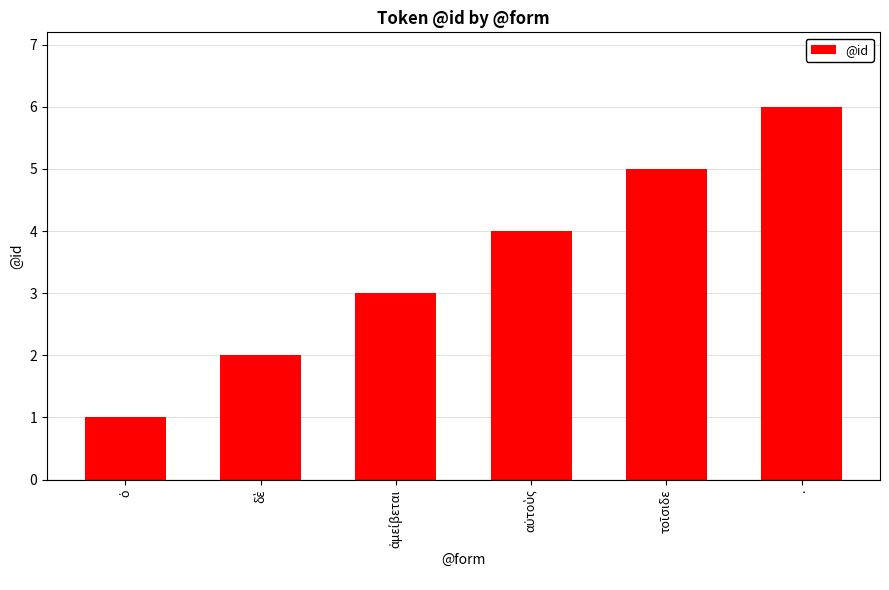

True or false: the data shows 10 at ..

False